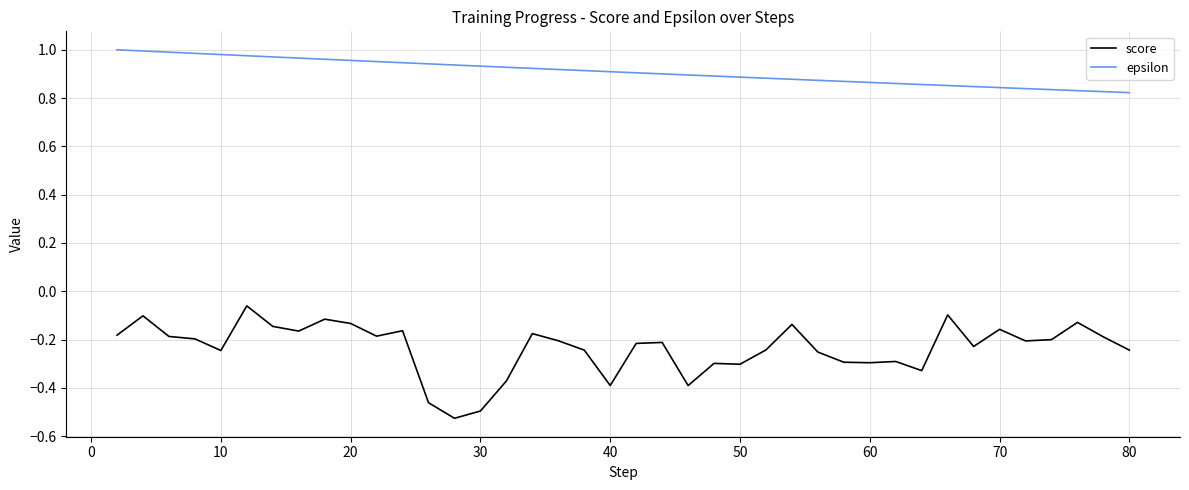

Rank the series by their average value, from lowest to highest.

score, epsilon